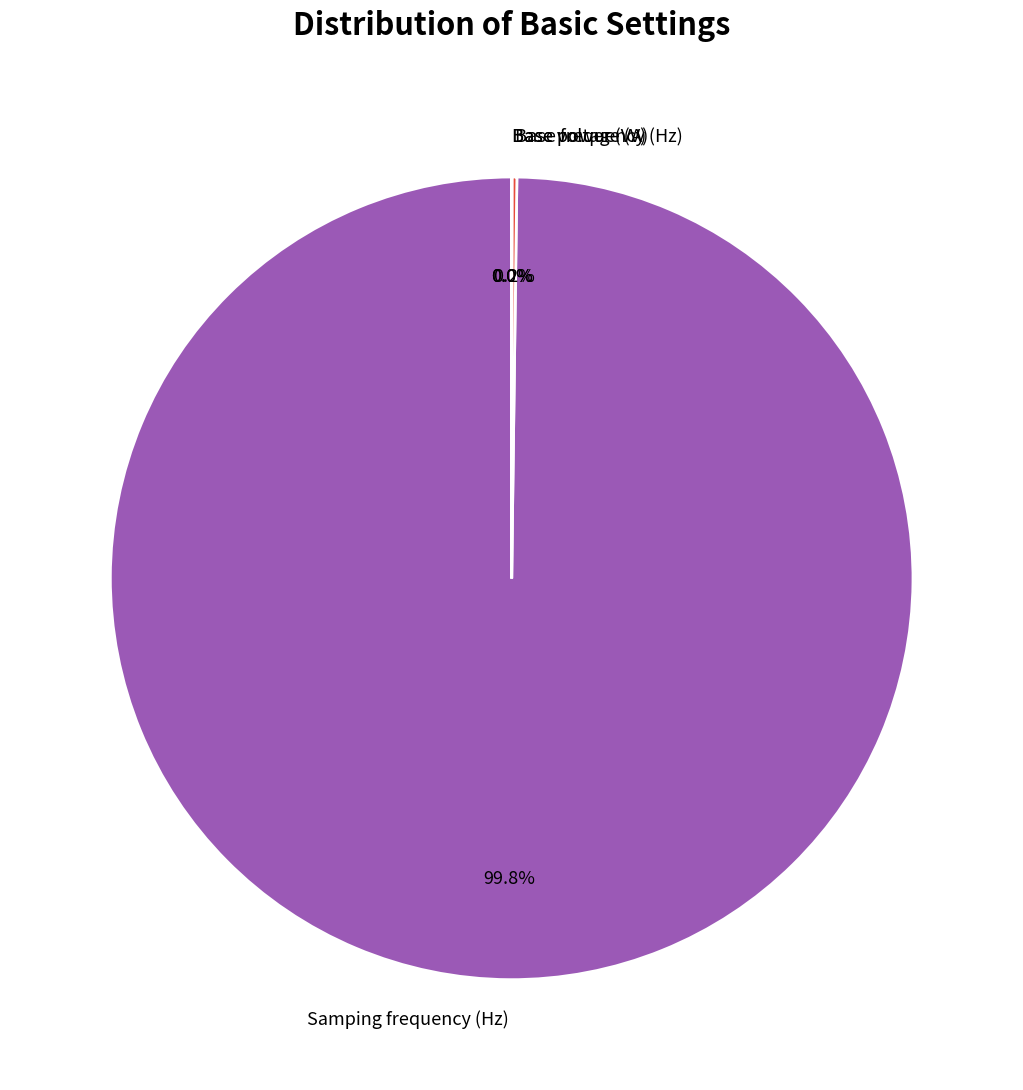

Is there a majority slice in this chart?

Yes